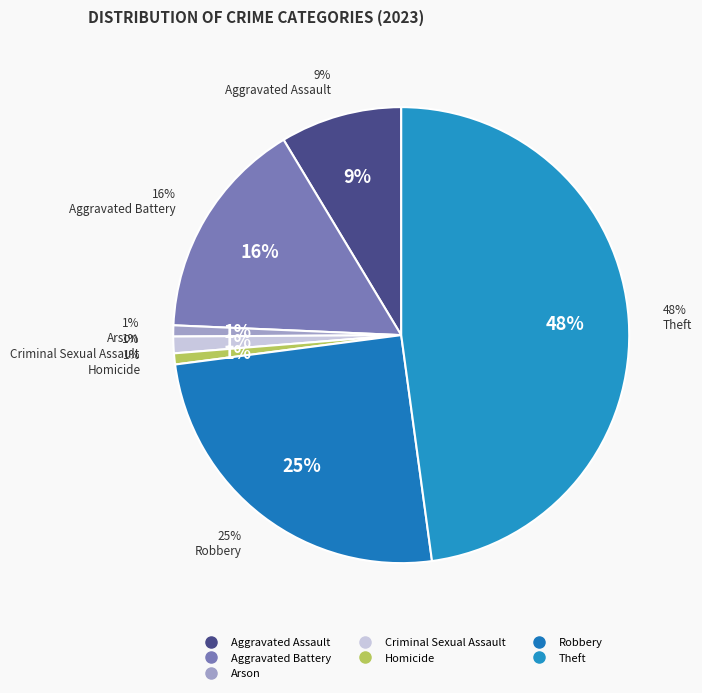

Does any single category account for the majority?

No